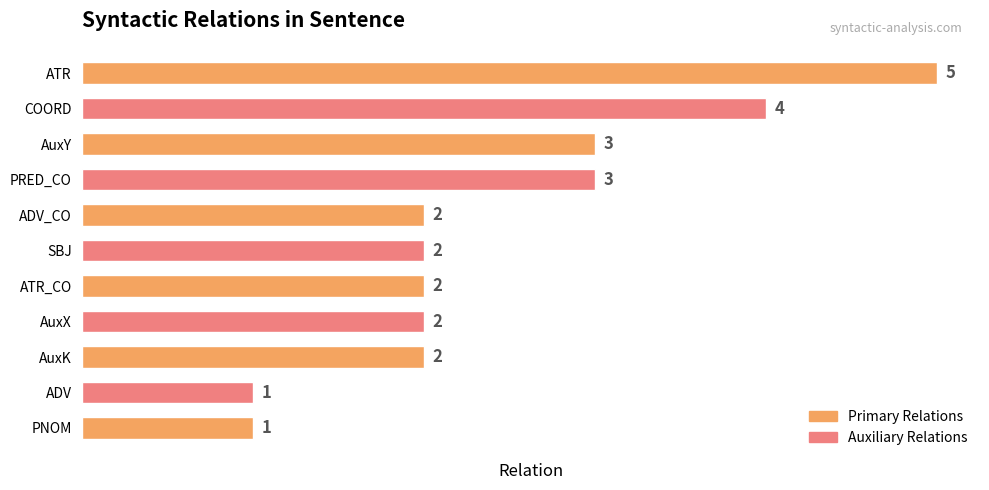

Count the values in the range 2 to 3.

7